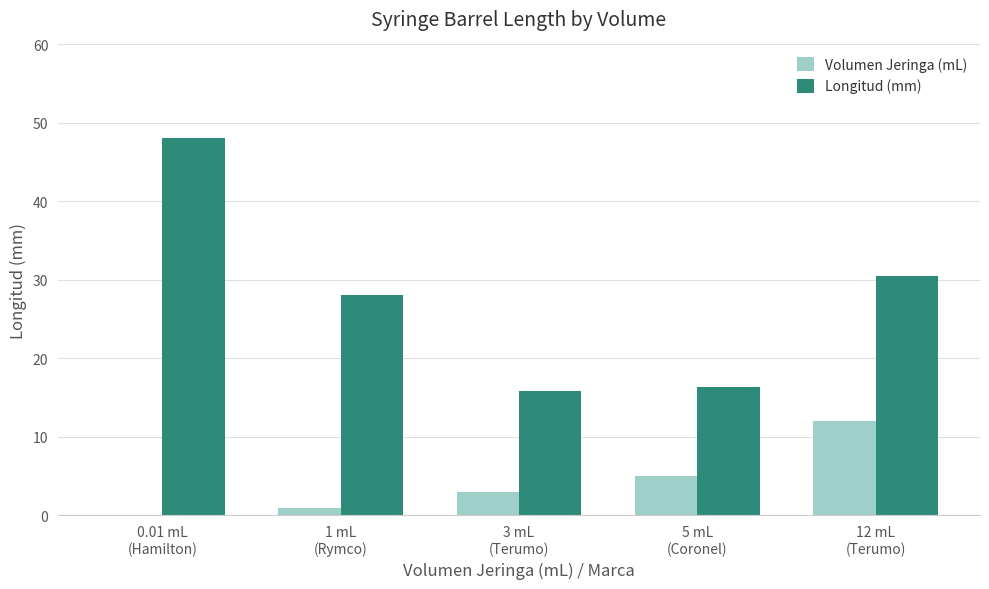

What is the maximum value shown in the chart?

48.0